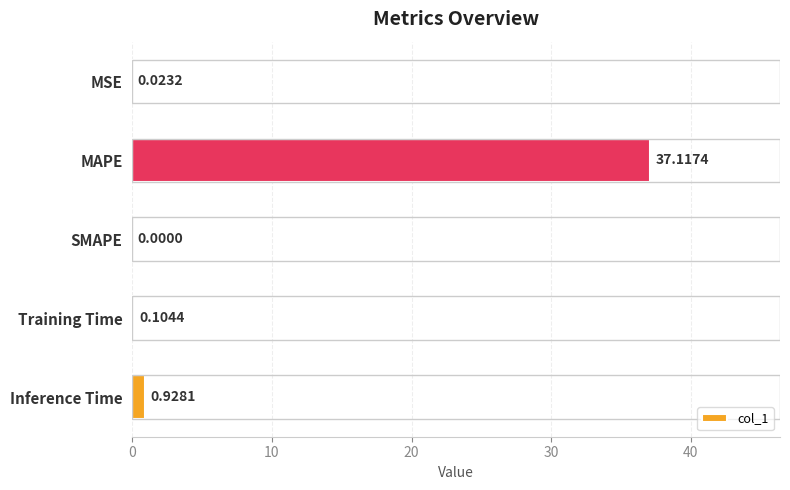

How many values are above zero?

4